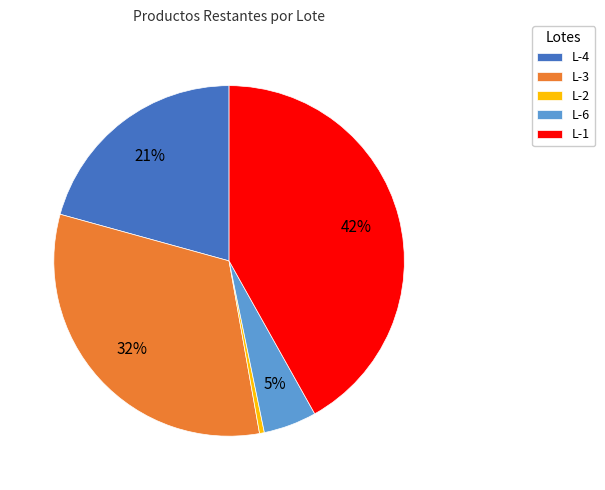

Count the number of slices in the pie.

5